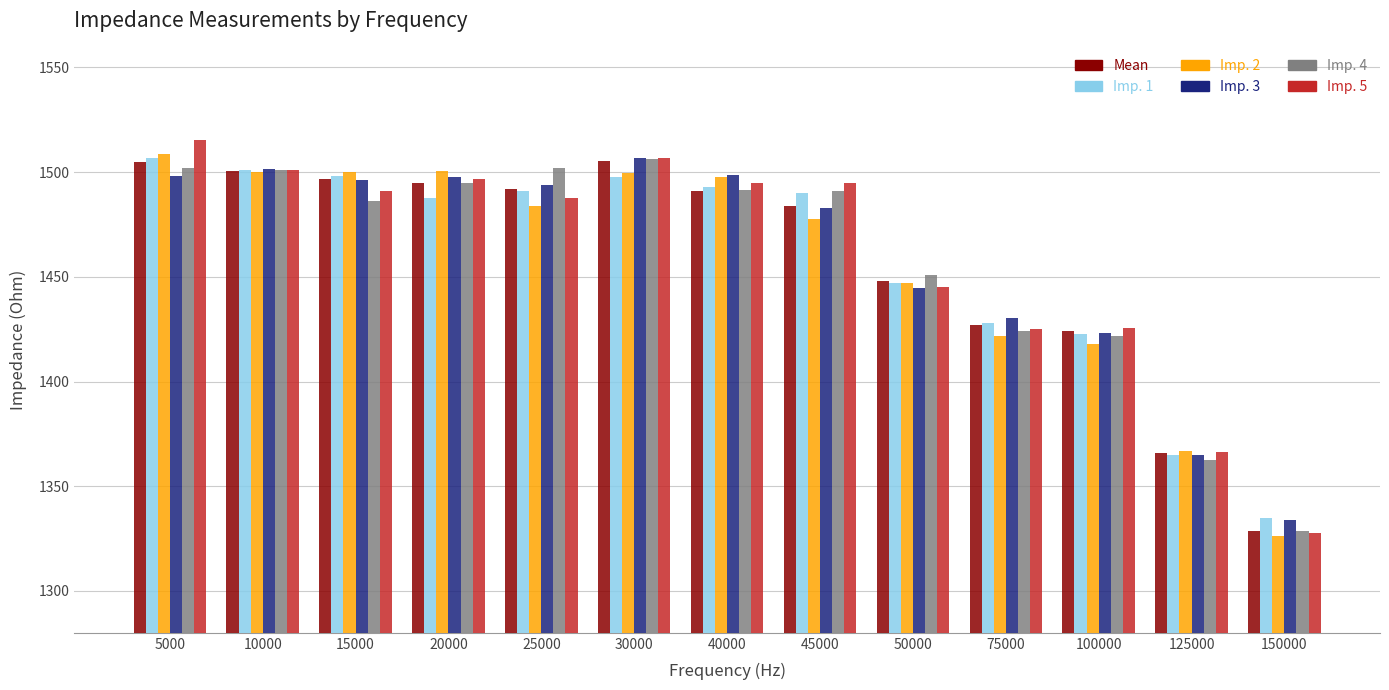

What is the total value across all series at 45000?

8920.0